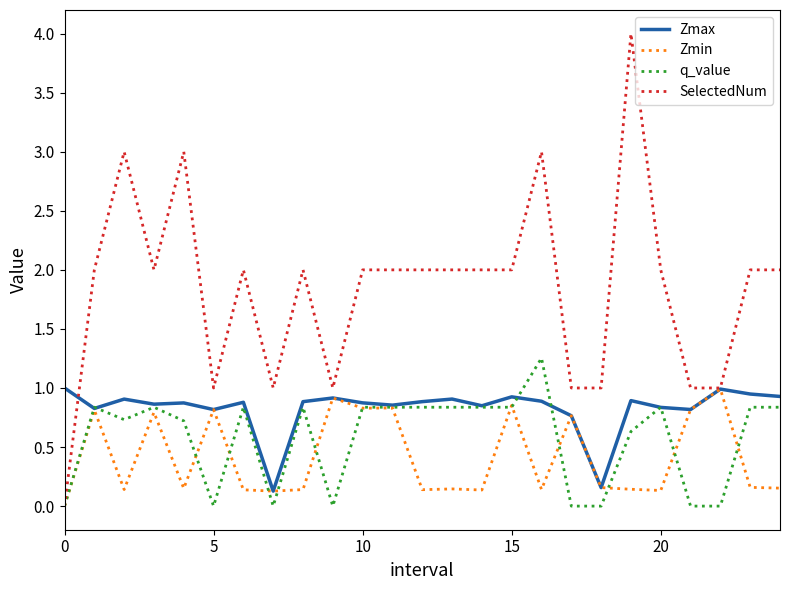

Which series has the largest total across all categories?

SelectedNum